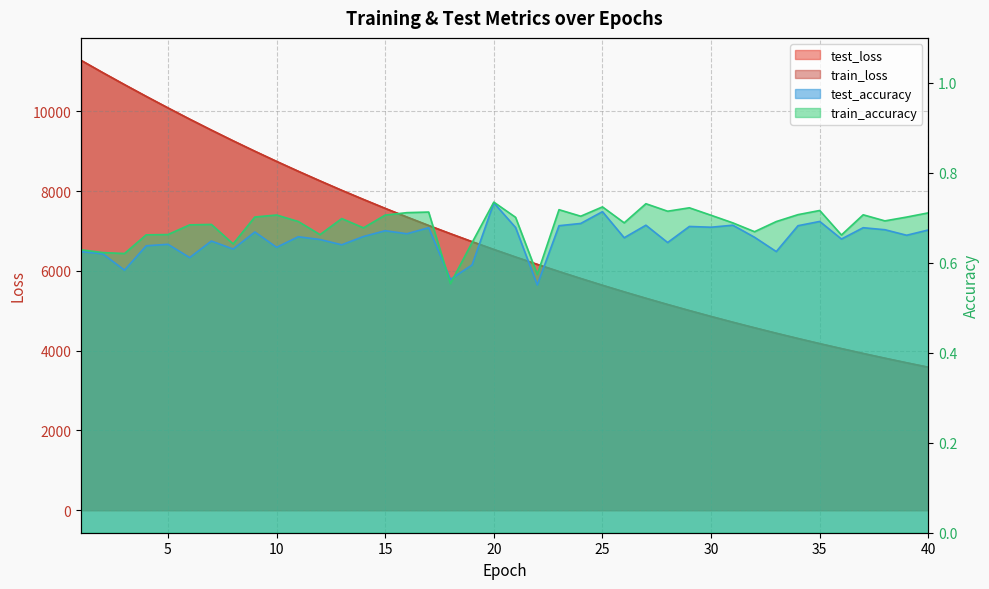

Which series changed the most between 16 and 24?

test_loss